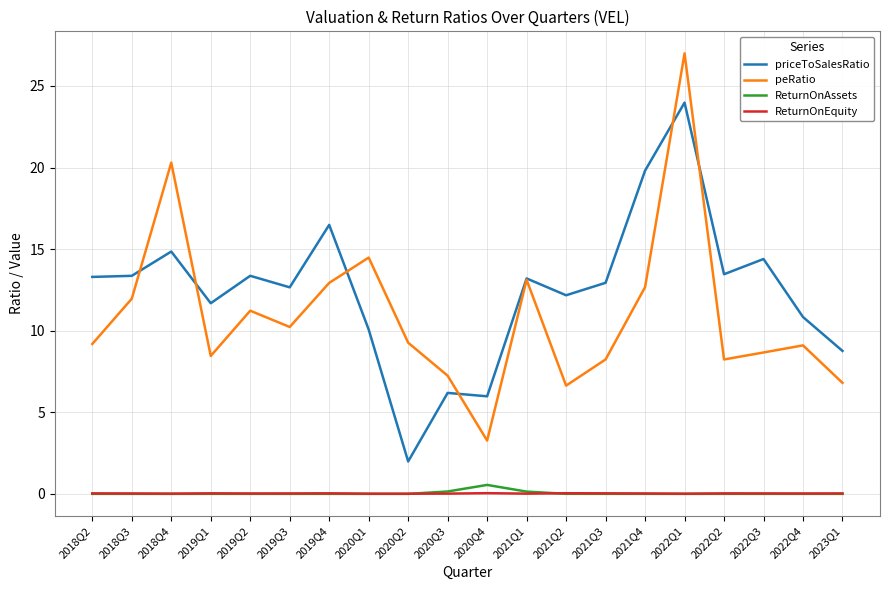

Which series has the largest total across all categories?

priceToSalesRatio